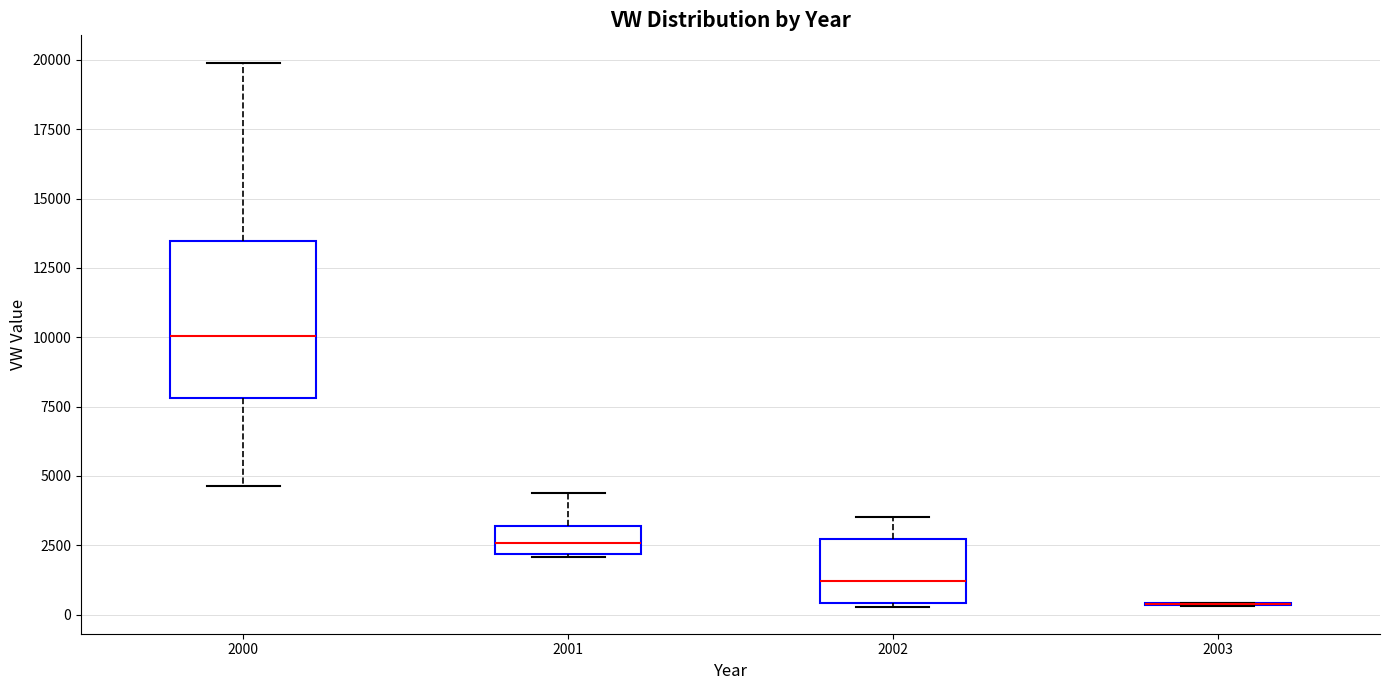

Comparing the boxes themselves (not the whiskers), which one is the tallest?

2000